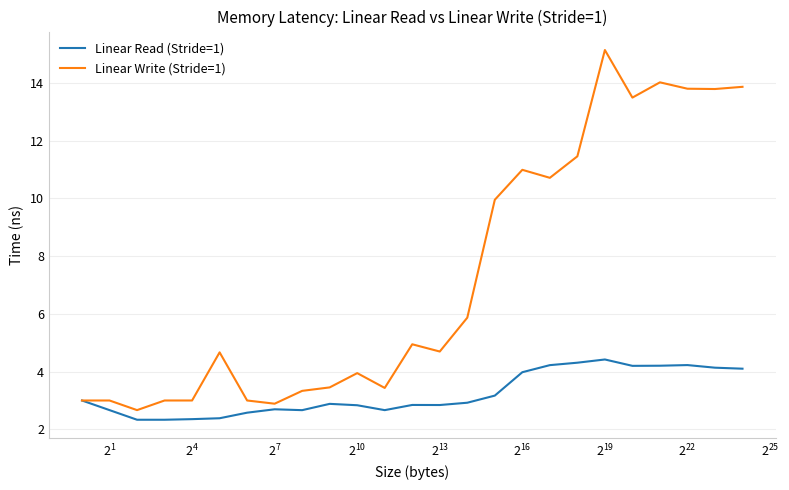

What is the average value of the Linear Read (Stride=1) series?

3.2